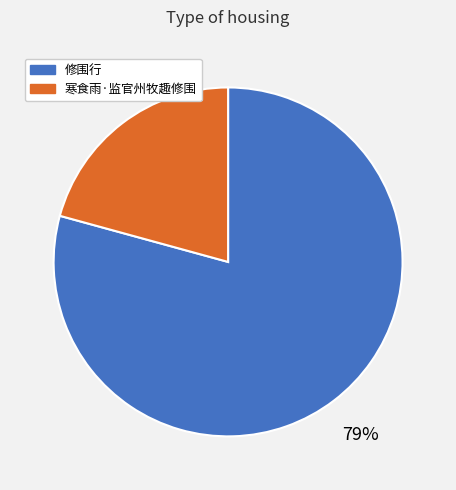

Combined, do 寒食雨·监官州牧趣修围 and 修围行 account for over 50%?

Yes